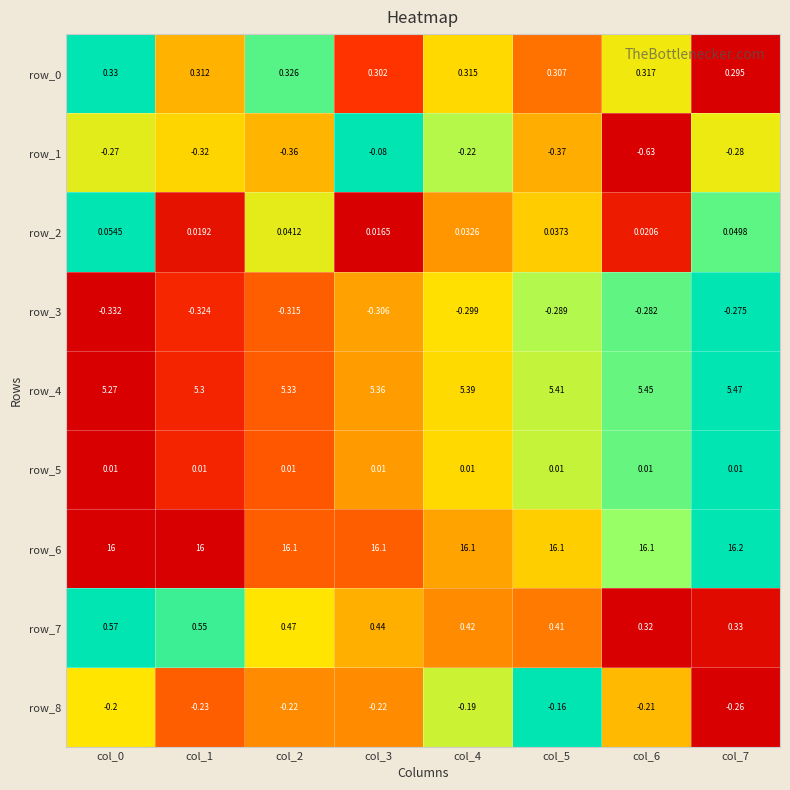

Is the value of row_6 at col_4 greater than the value of row_8 at col_0?

Yes